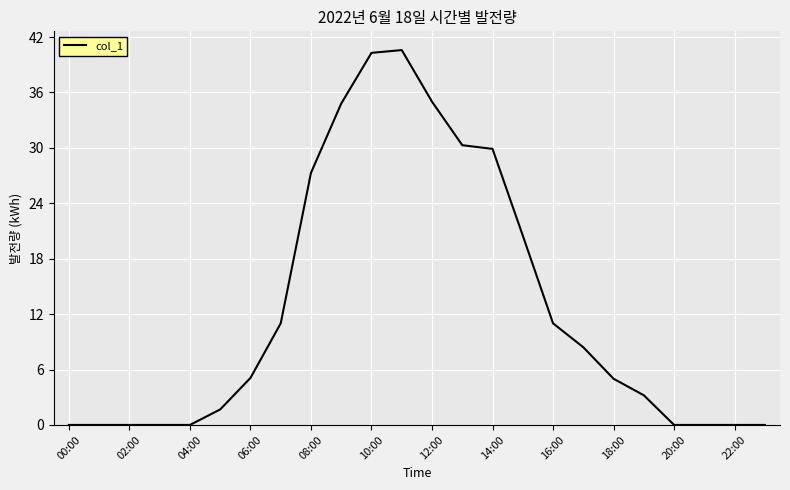

What is the maximum value shown in the chart?

40.6